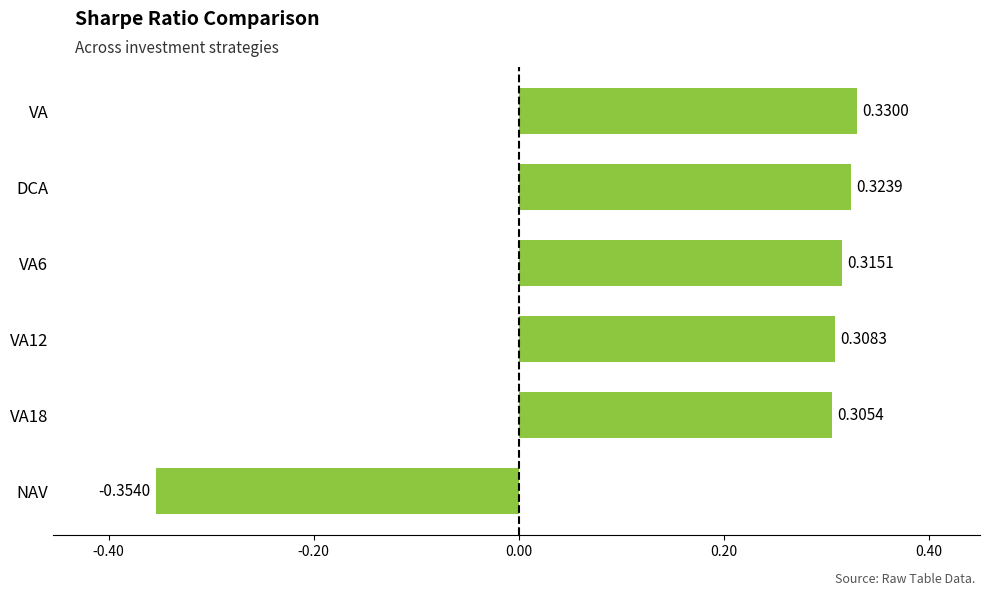

Rank the categories by value from highest to lowest.

VA, DCA, VA6, VA12, VA18, NAV